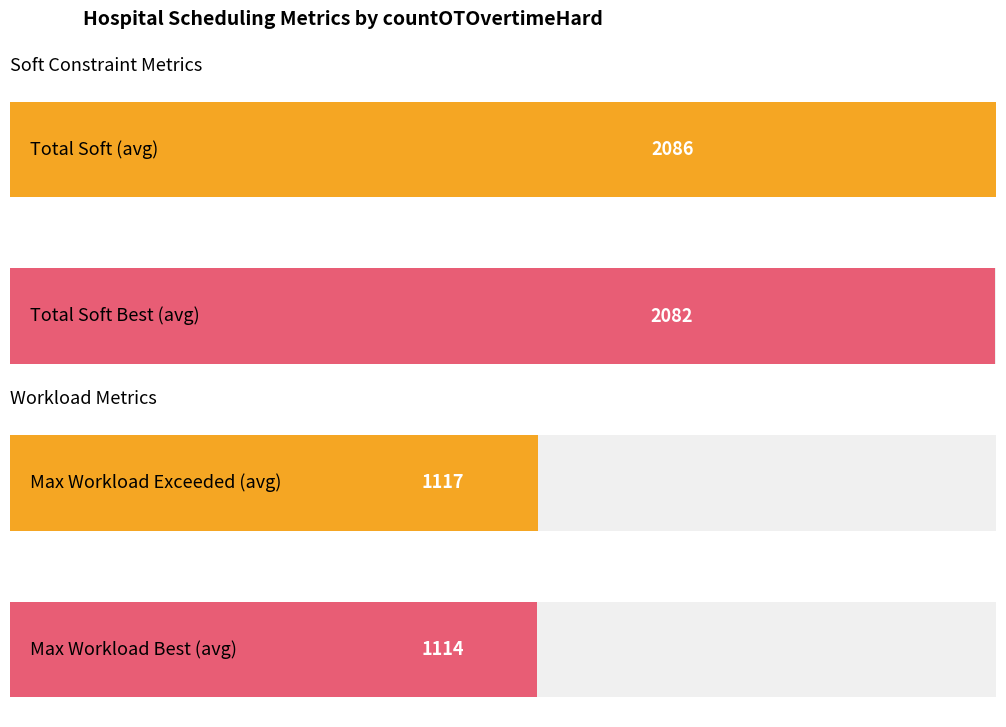

List the series in order of their peak value, highest first.

countTotalSoft, countTotalSoftBest, countMaximumWorkloadExcceeded, countMaximumWorkloadExcceededBest